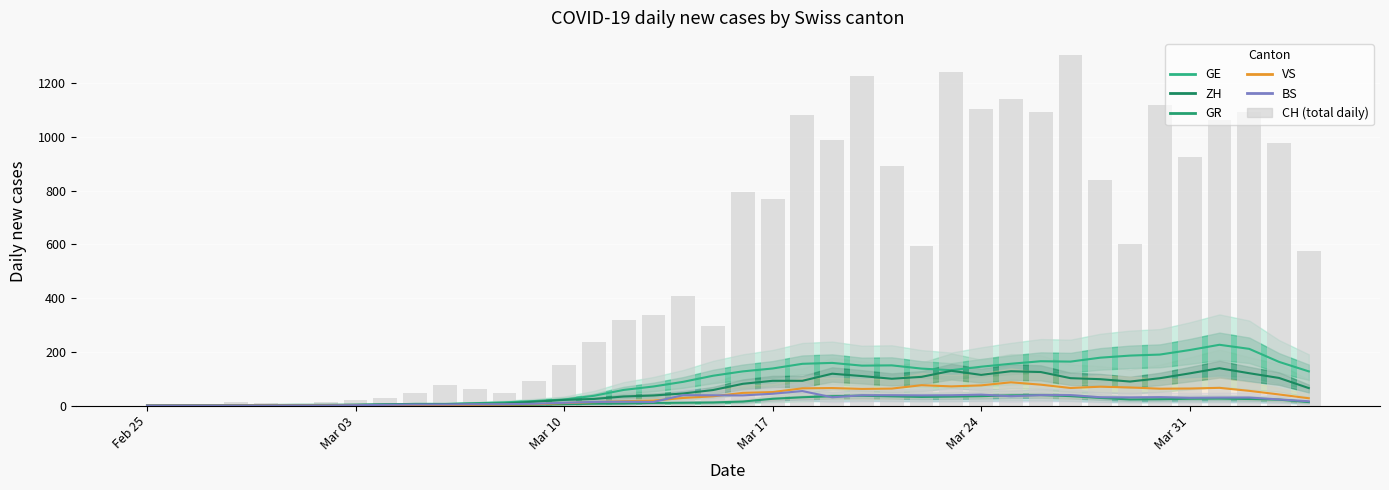

At how many categories does at least one series exceed 193?

25